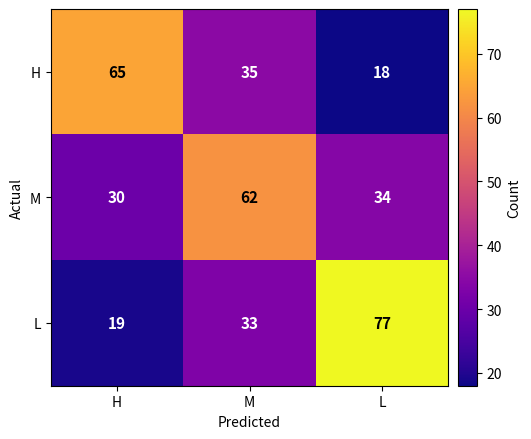

The H series shows 35 at M. True or false?

True